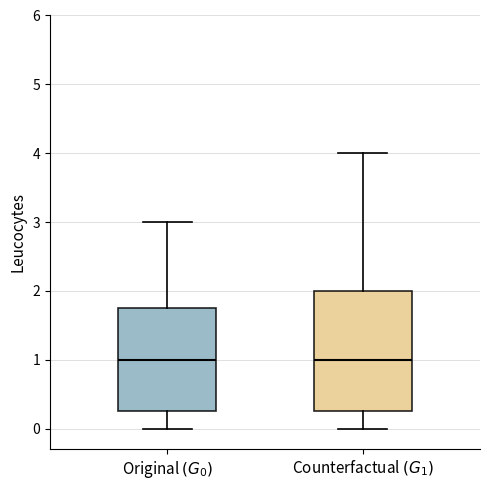

Reading left to right, read every box against the y-axis: the position of its median line, the range the box covers, and the ends of its whiskers. The values are not printed on the chart, so give them approximately, as read against the axis.

Original $(G_0)$: median 1.0, box 0.3 to 1.8, whiskers 0.0 to 3.0
Counterfactual $(G_1)$: median 1.0, box 0.3 to 2.0, whiskers 0.0 to 4.0